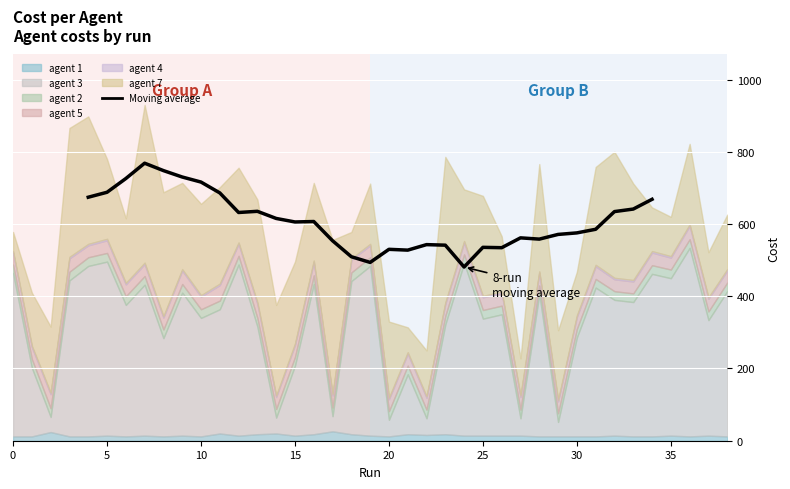

What is the value of the 29th point from the left?

558.2